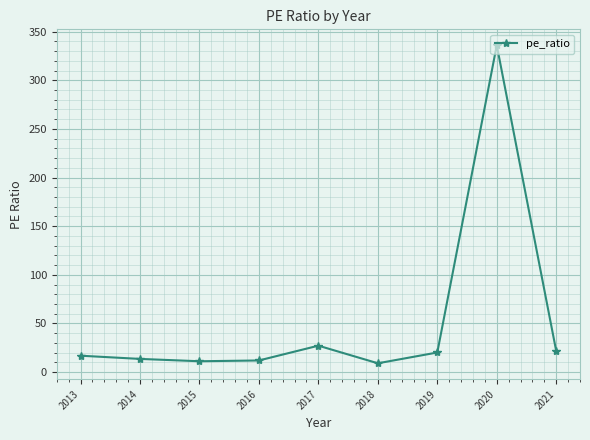

What is the difference between the values at 2017 and 2021?

5.5